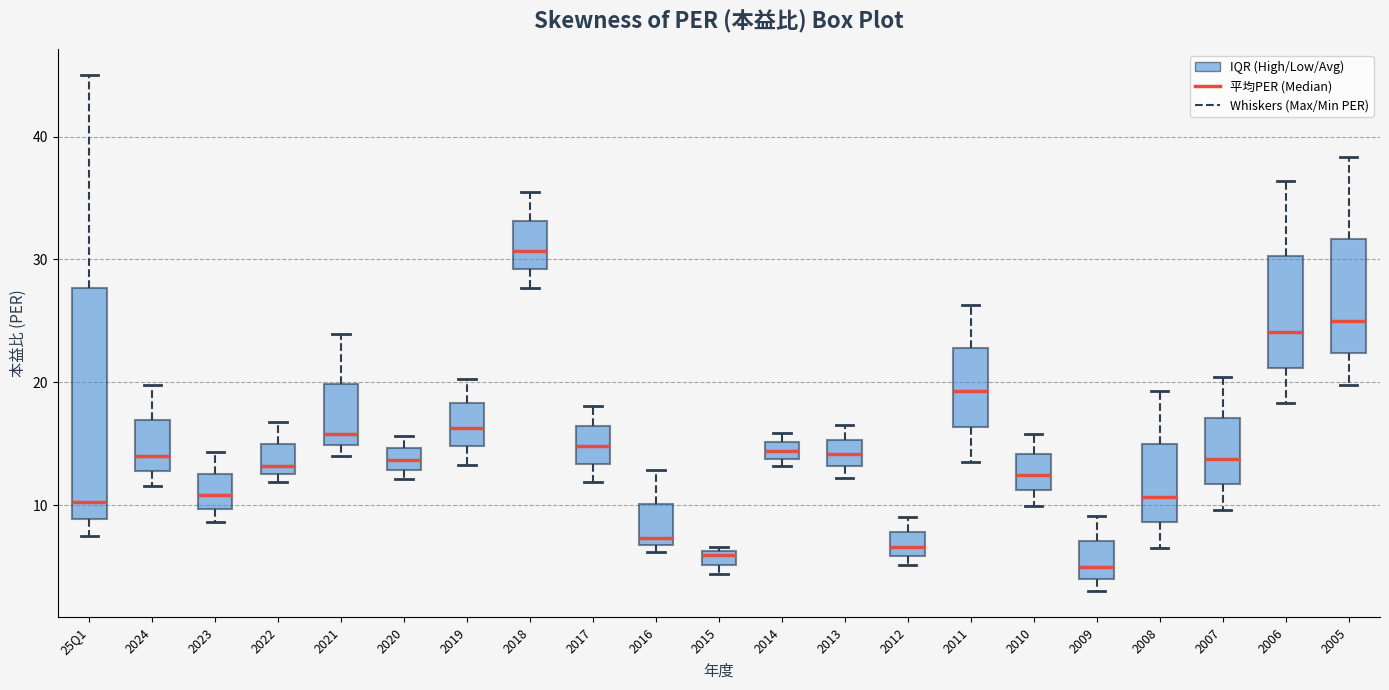

Comparing the boxes themselves (not the whiskers), which one is the tallest?

25Q1